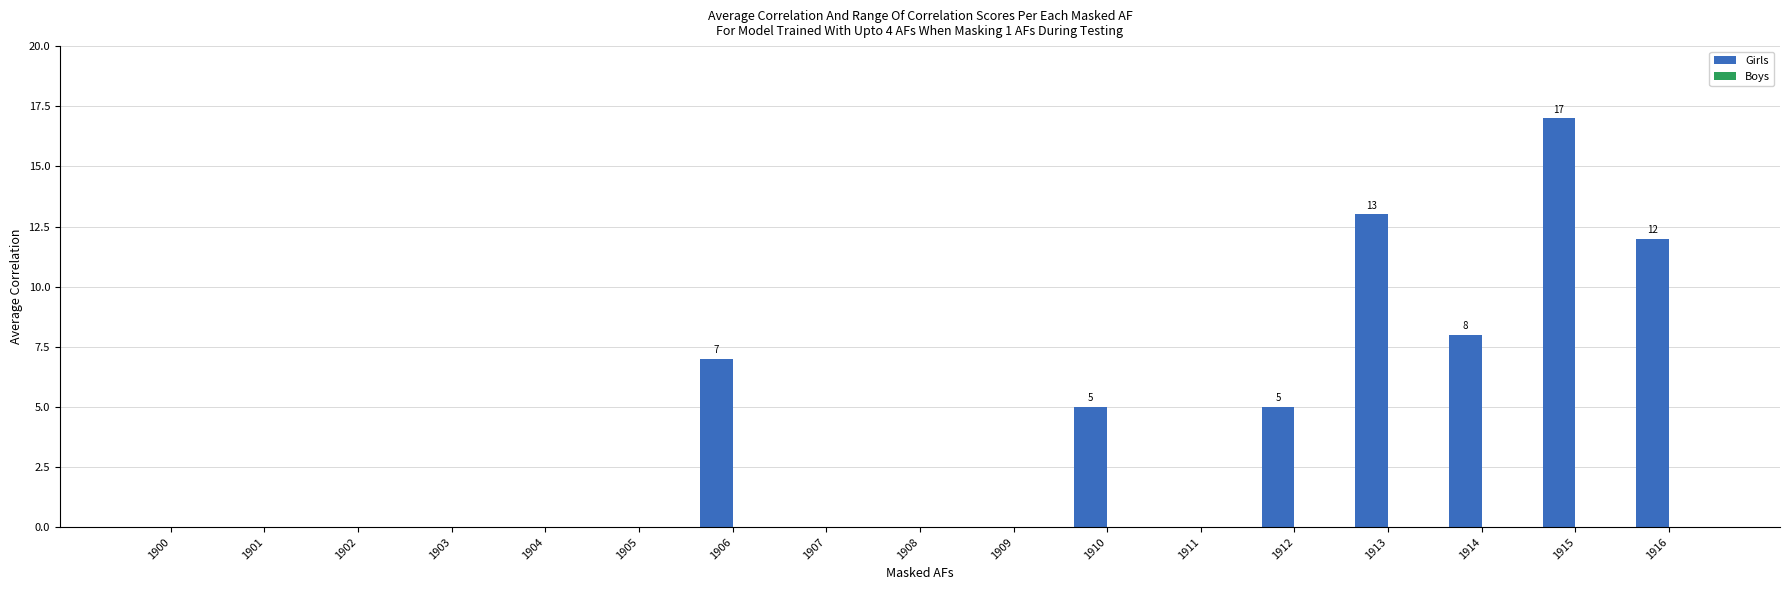

Which label corresponds to the largest value in the chart?

1915